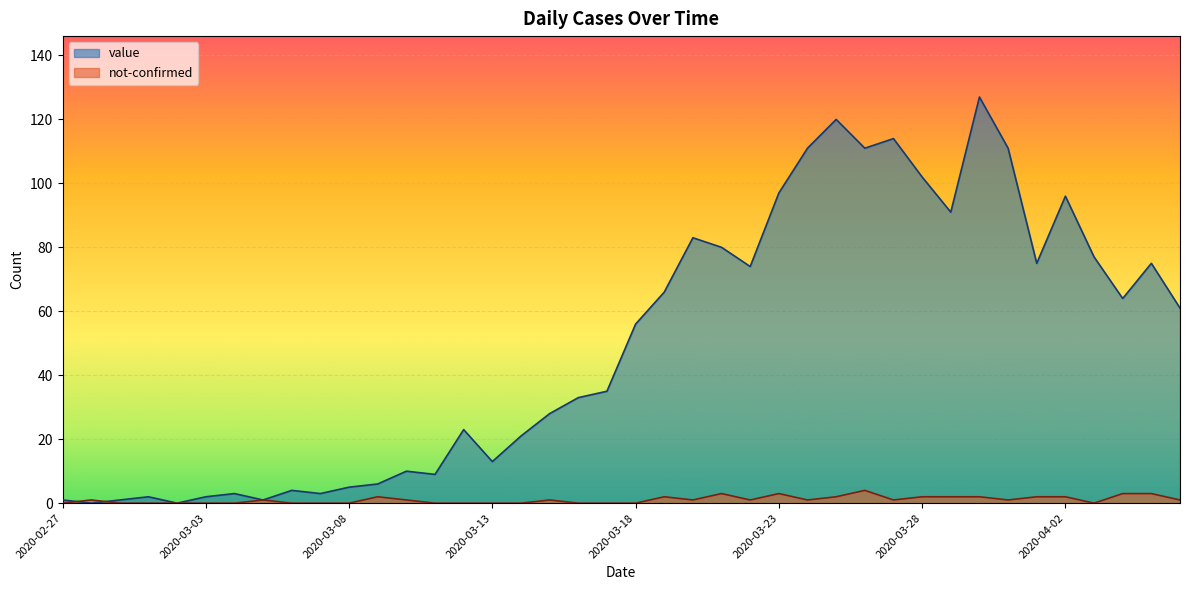

List the series in order of their peak value, highest first.

value, not-confirmed